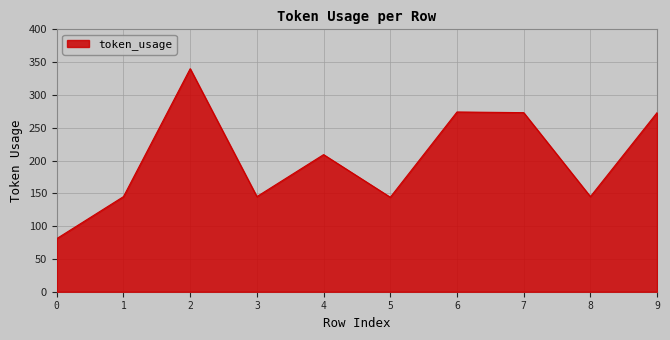

What is the minimum value shown in the chart?

81